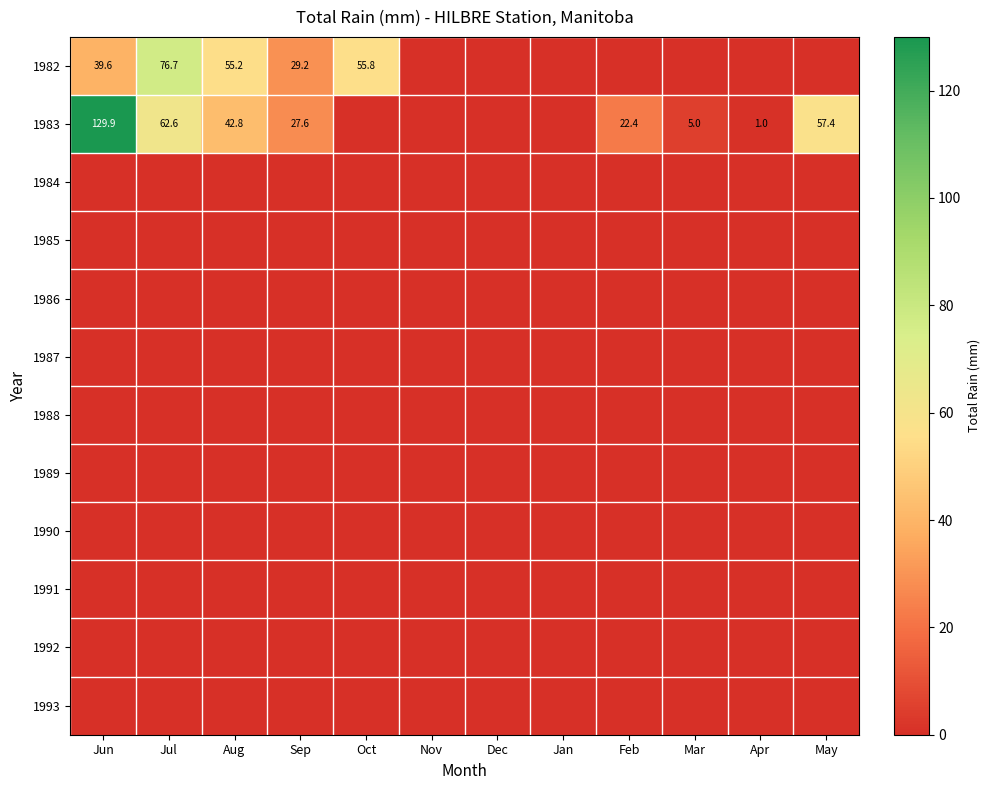

True or false: 1989 has a value of 0.0 at Sep.

True